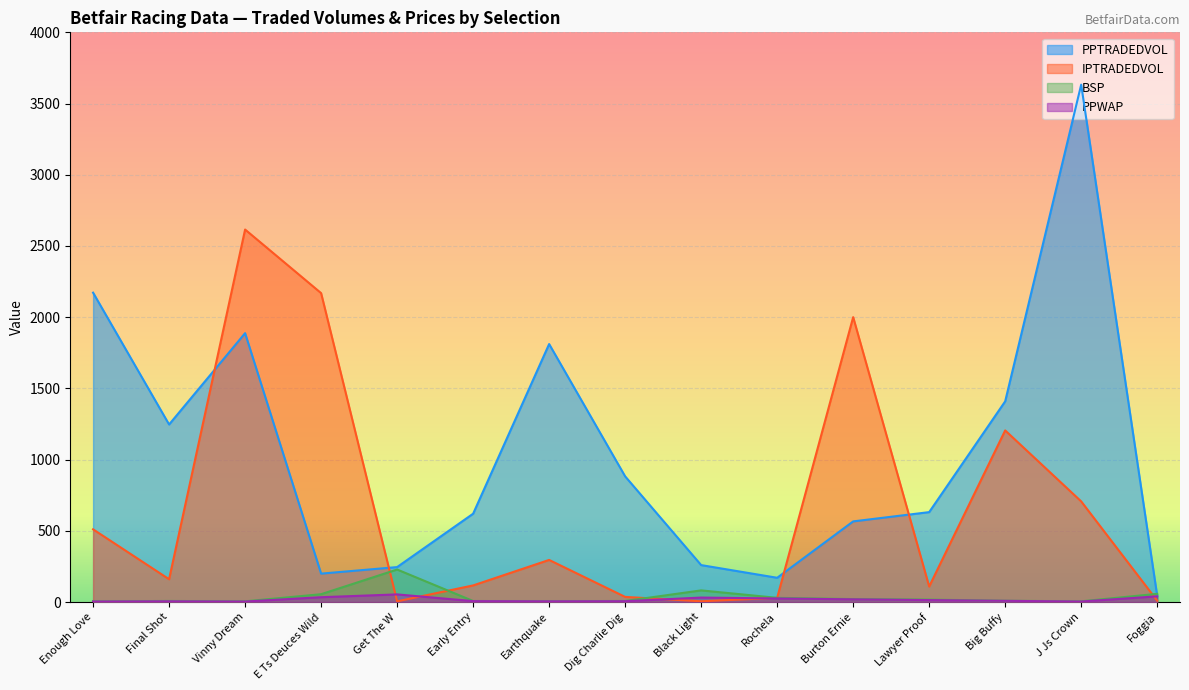

What is the label of the 8th point from the left?

Dig Charlie Dig